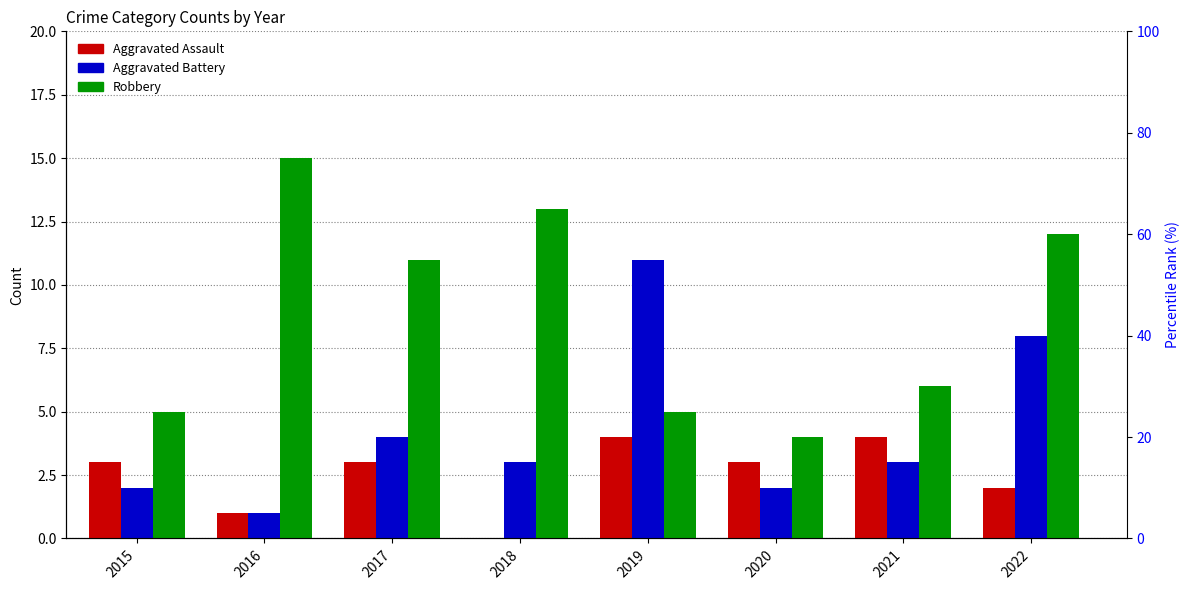

Does the chart contain stacked bars?

No